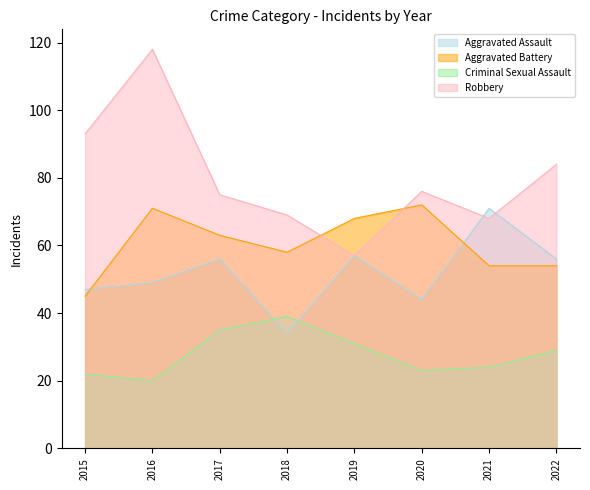

At how many categories does at least one series exceed 20?

8